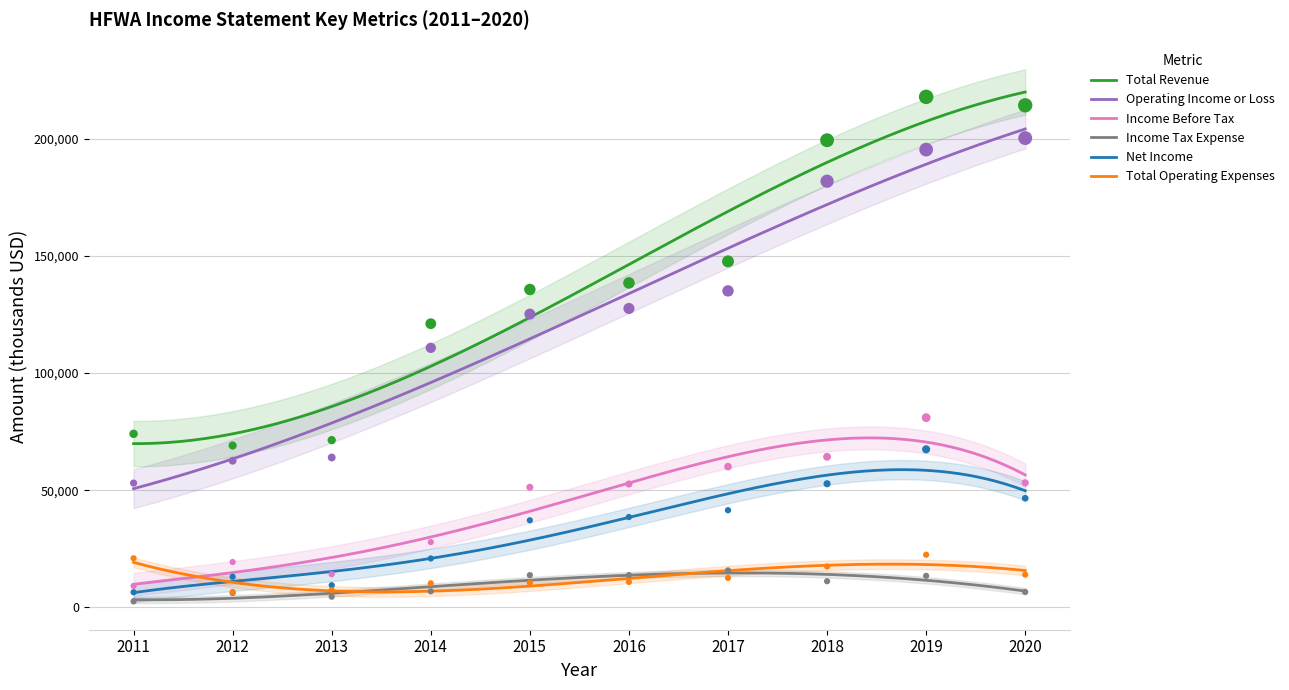

At how many categories does at least one series exceed 67650?

10